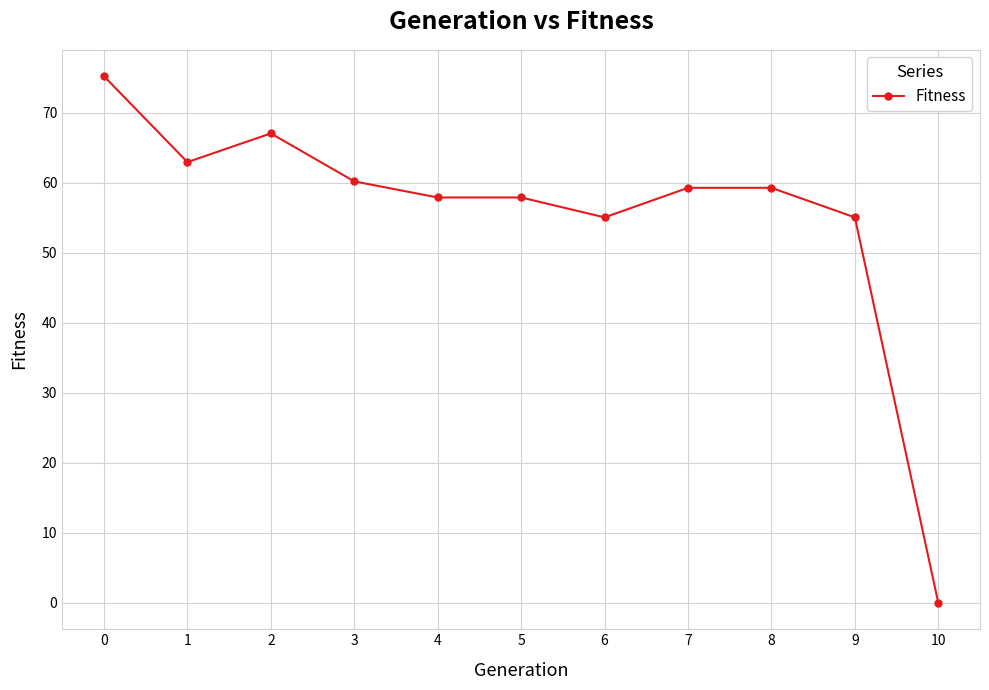

What value does the data have at 9?

55.1